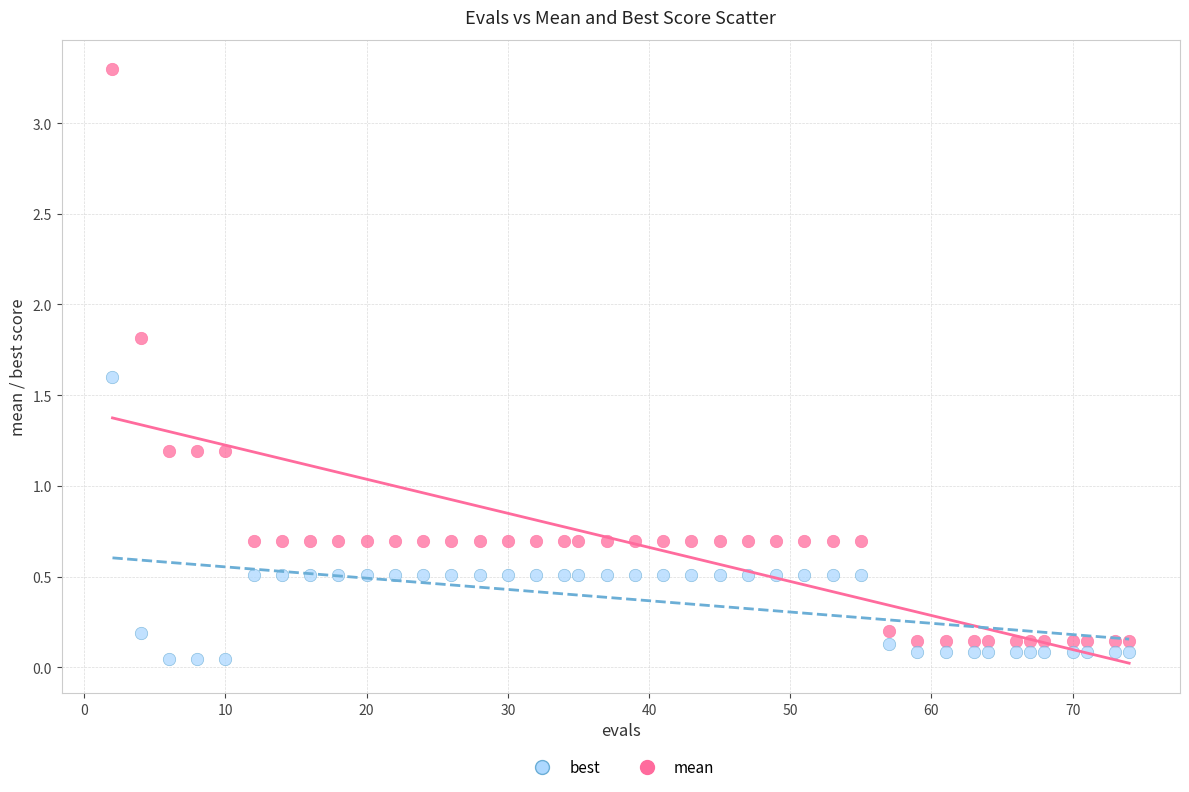

Which series contains the highest Y value?

mean